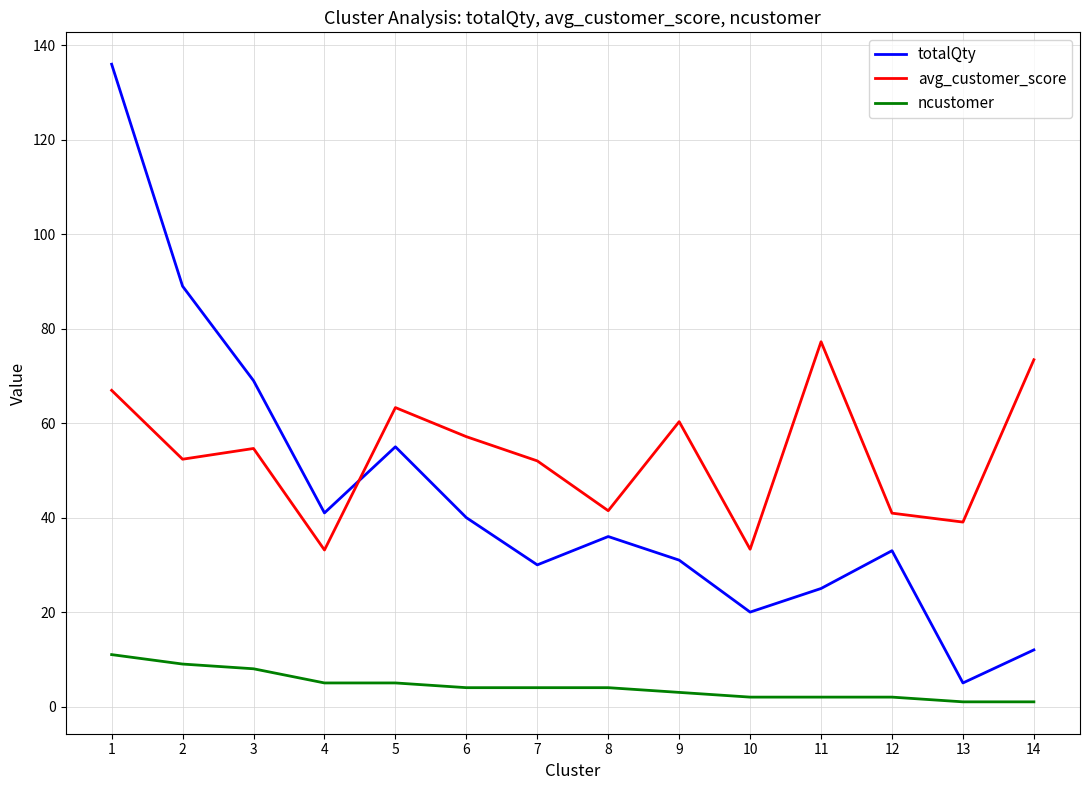

Does the chart have visible grid lines?

Yes